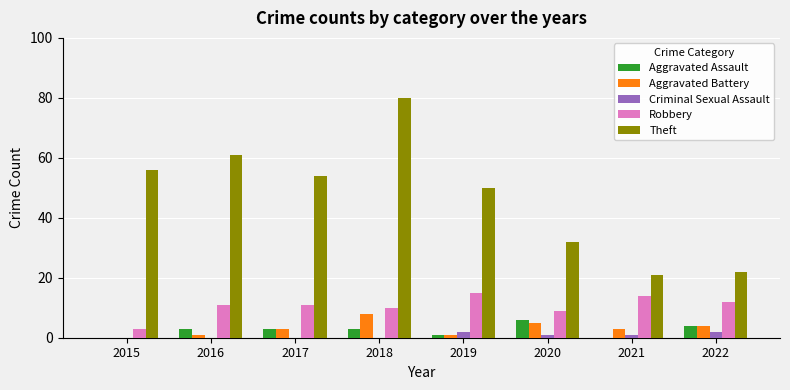

Is it true that Aggravated Assault equals 3 at 2018?

True